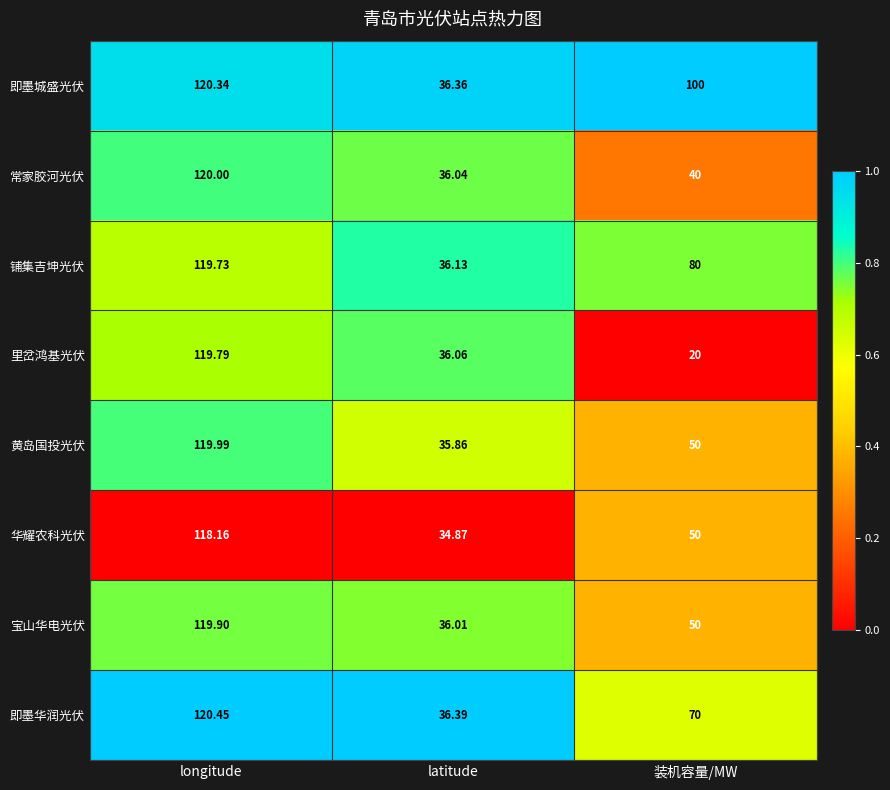

Which series has the widest spread of values?

里岔鸿基光伏